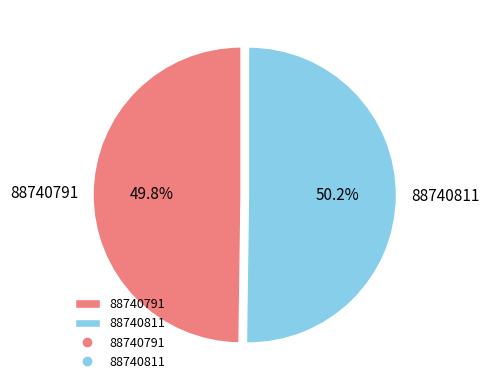

What portion of the pie excludes 88740811?

49.8%